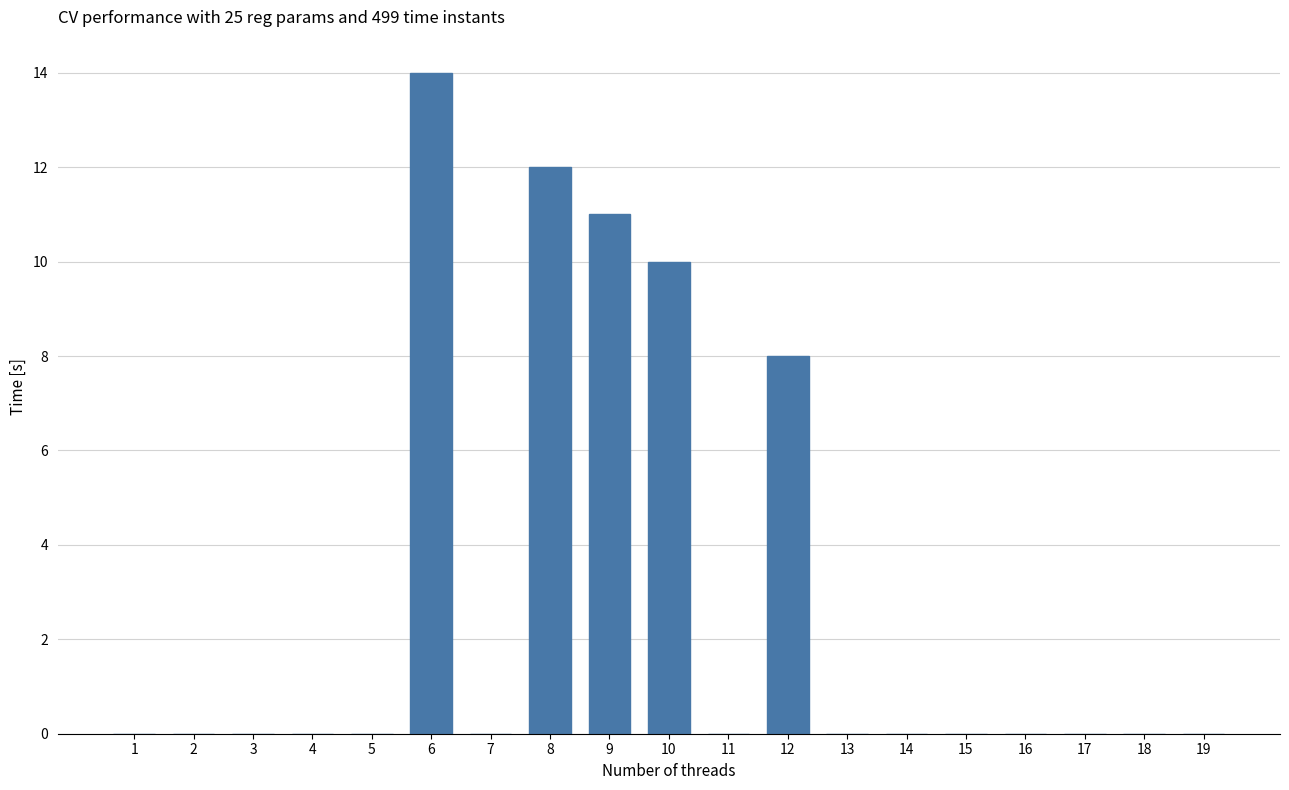

True or false: the data shows -10 at 16.

False